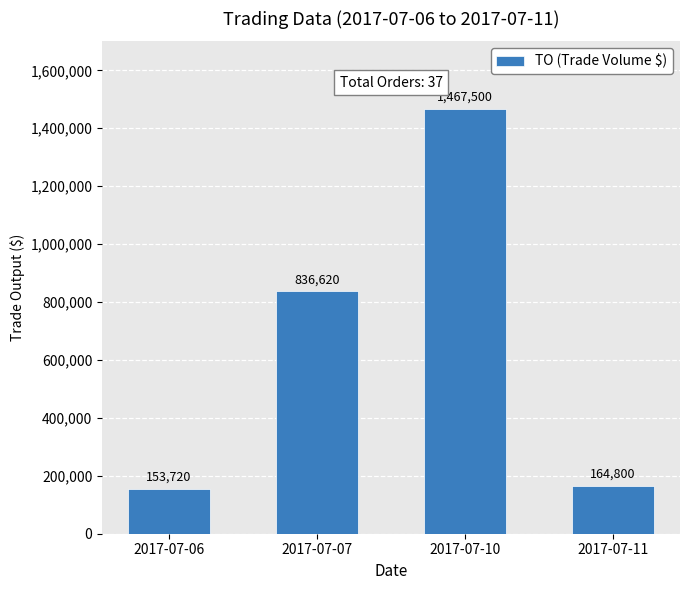

Does the chart contain stacked bars?

No